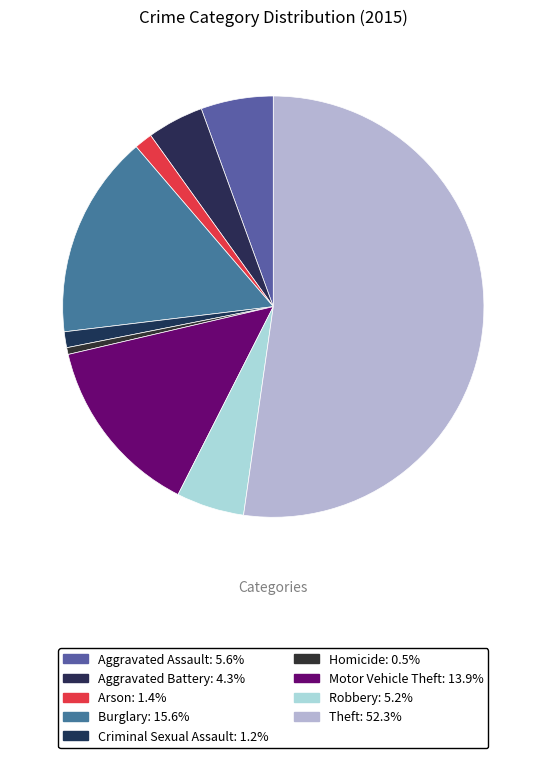

Count the number of slices in the pie.

9